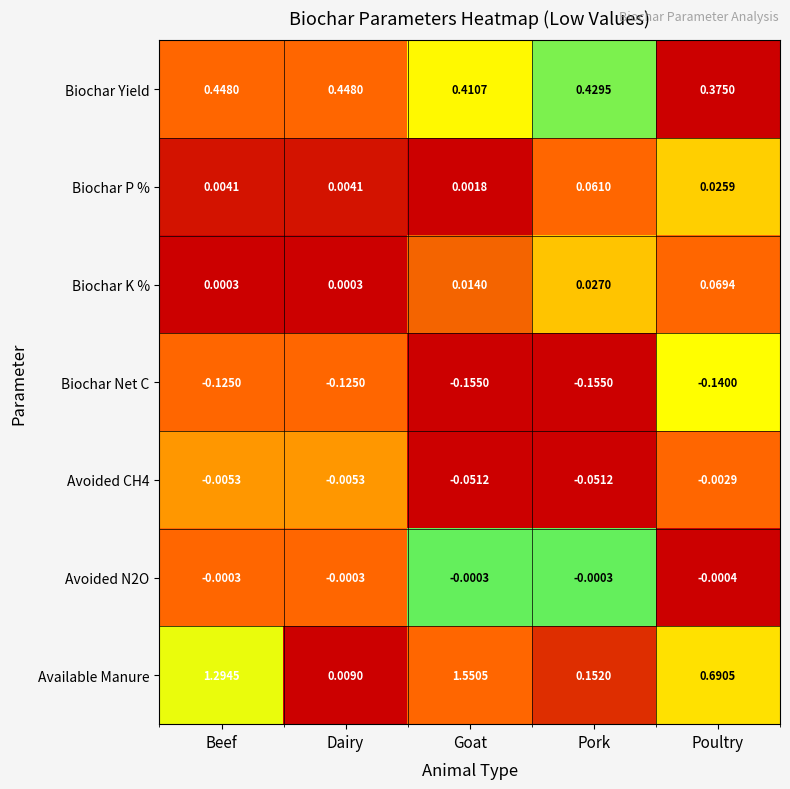

At which category is the sum across all series the highest?

Goat